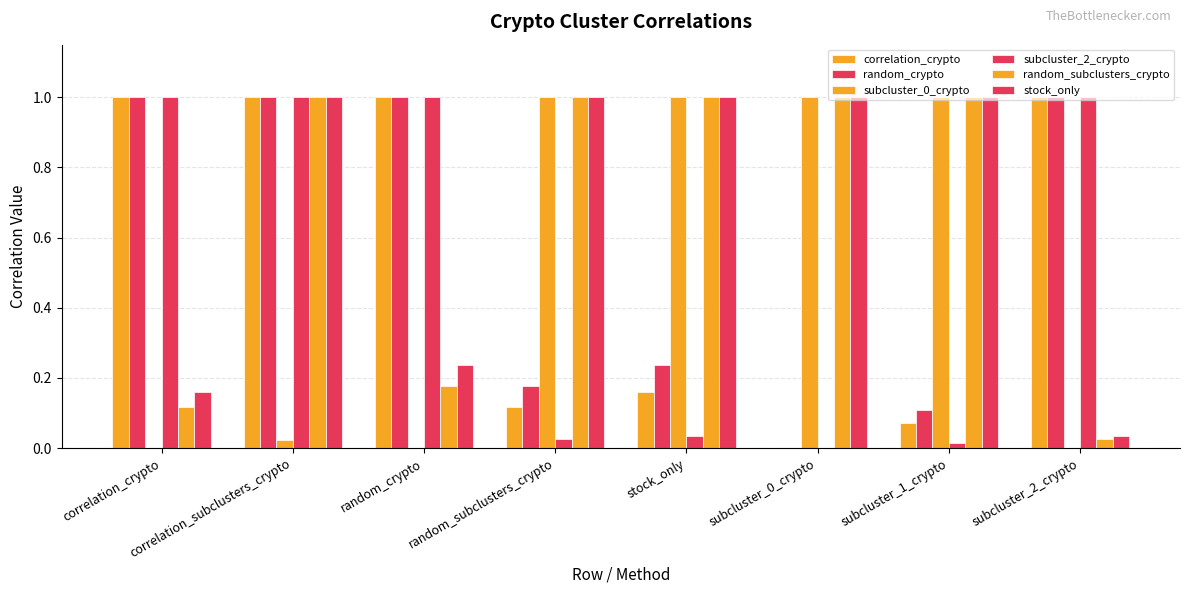

What is the value of the stock_only bar at the 6th from the left?

1.0